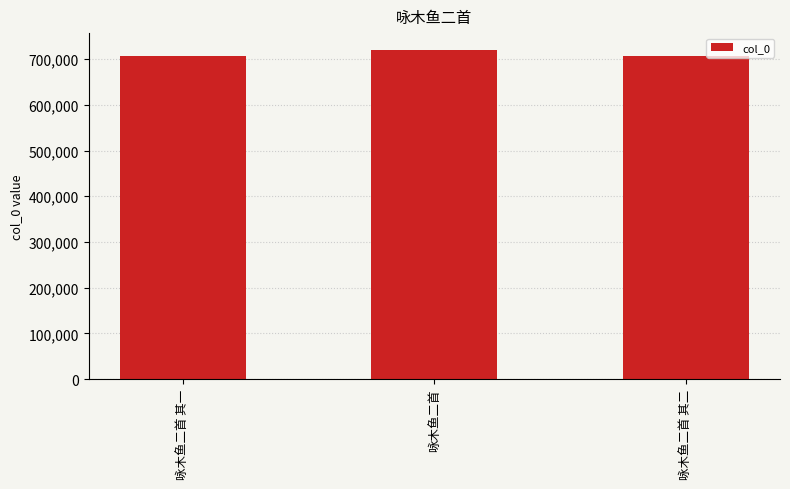

How many bars are there in total?

3